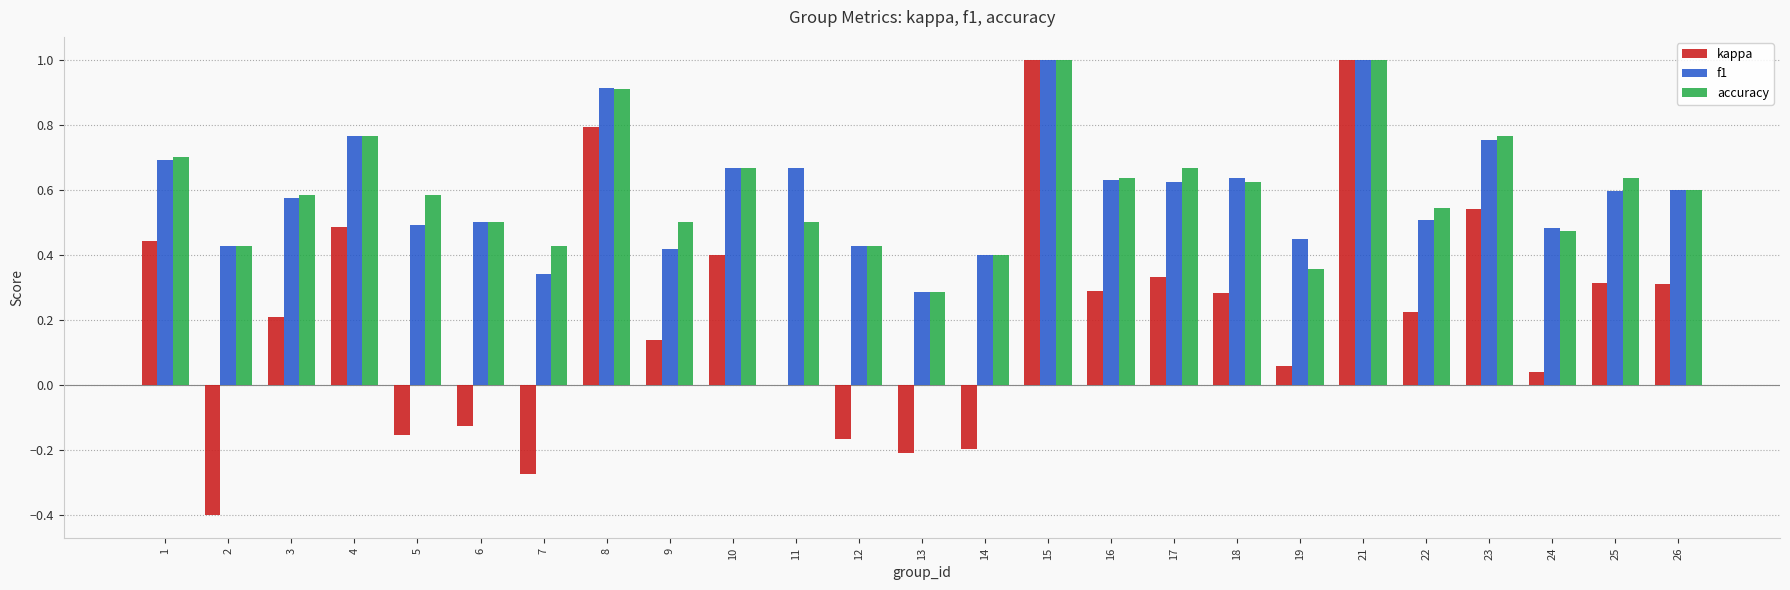

Between 8 and 12, which series saw the biggest shift?

kappa